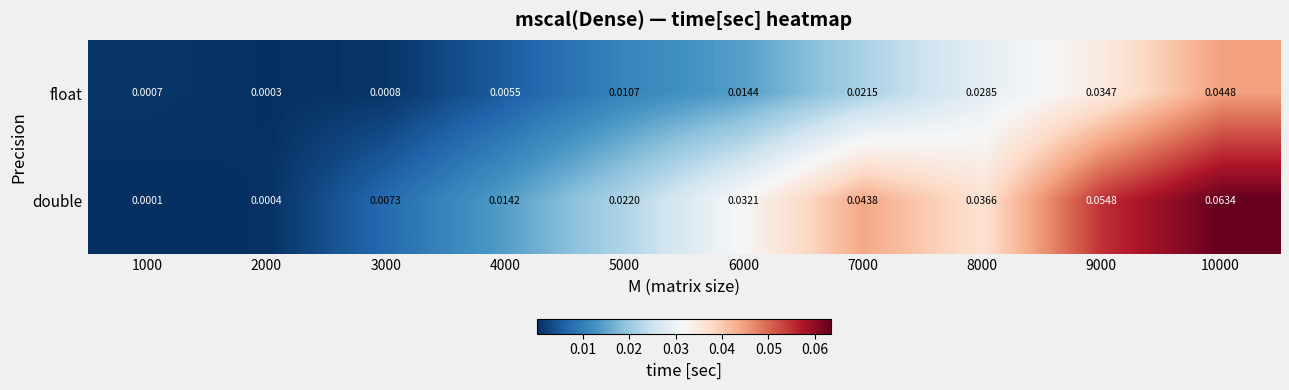

Is the value of float at 10000 greater than the value of double at 4000?

Yes